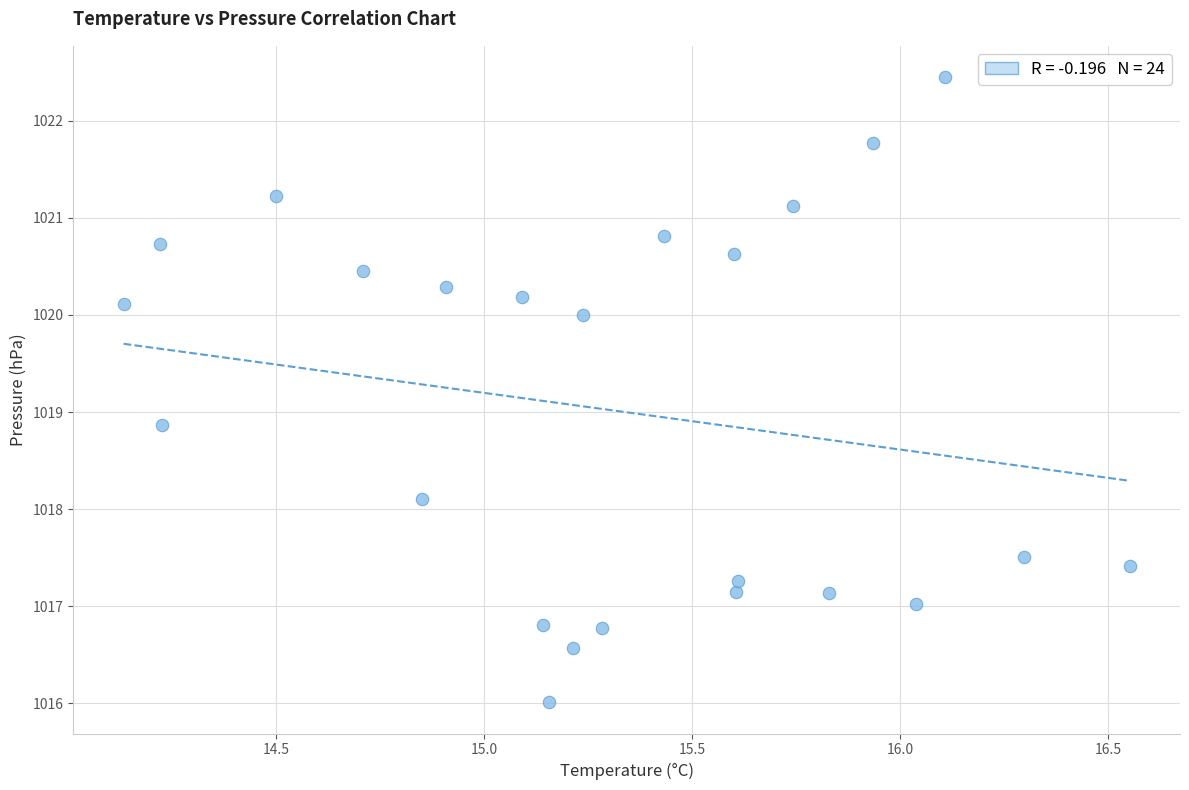

What Y value in the scatter plot is closest to 1019?

1018.9